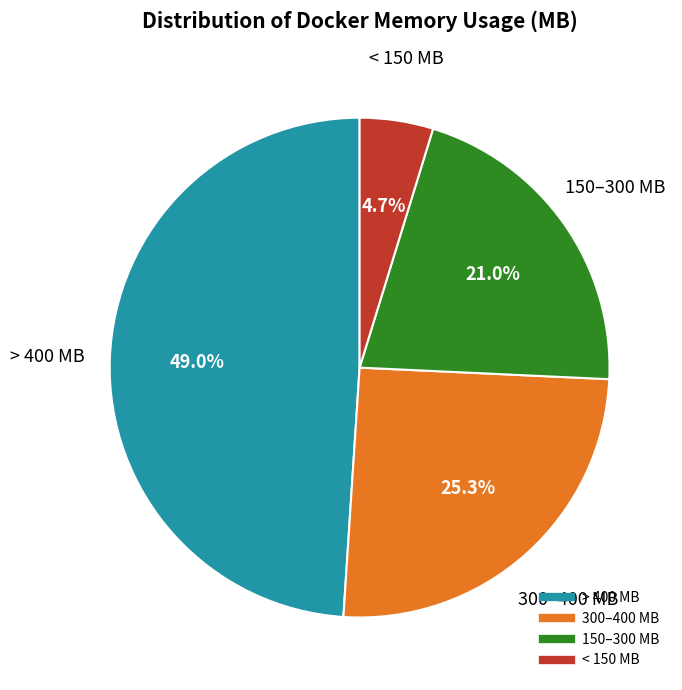

Does any single category account for the majority?

No